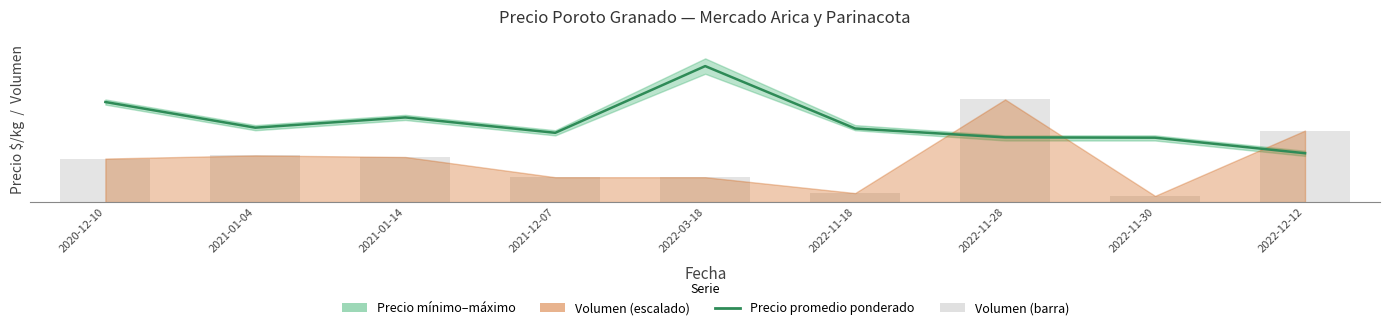

Is it true that Precio promedio ponderado equals 1350.0 at 2021-12-07?

True